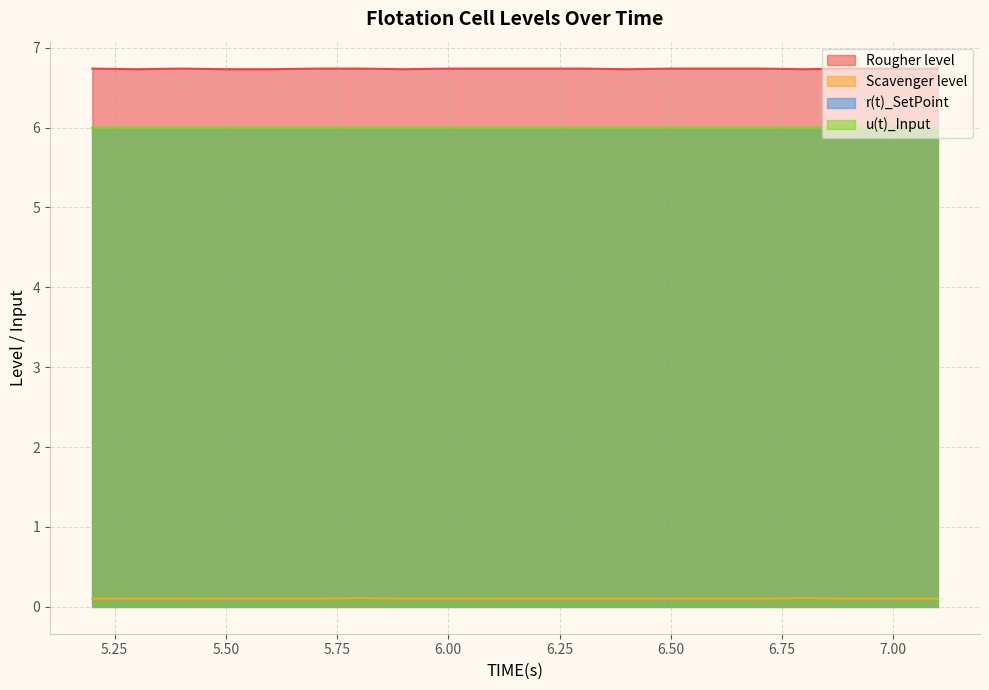

At which category is the sum across all series the highest?

5.8